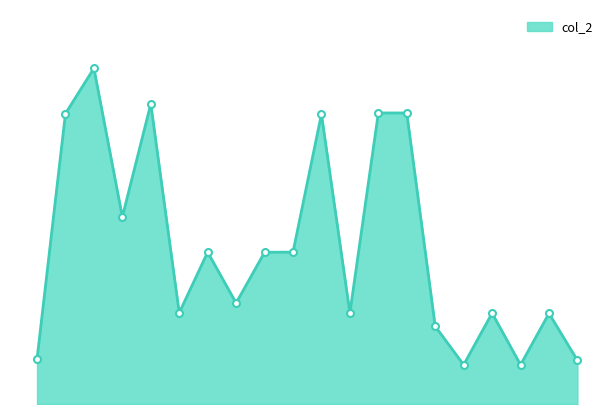

What is the value of the 11th point from the left?

298701